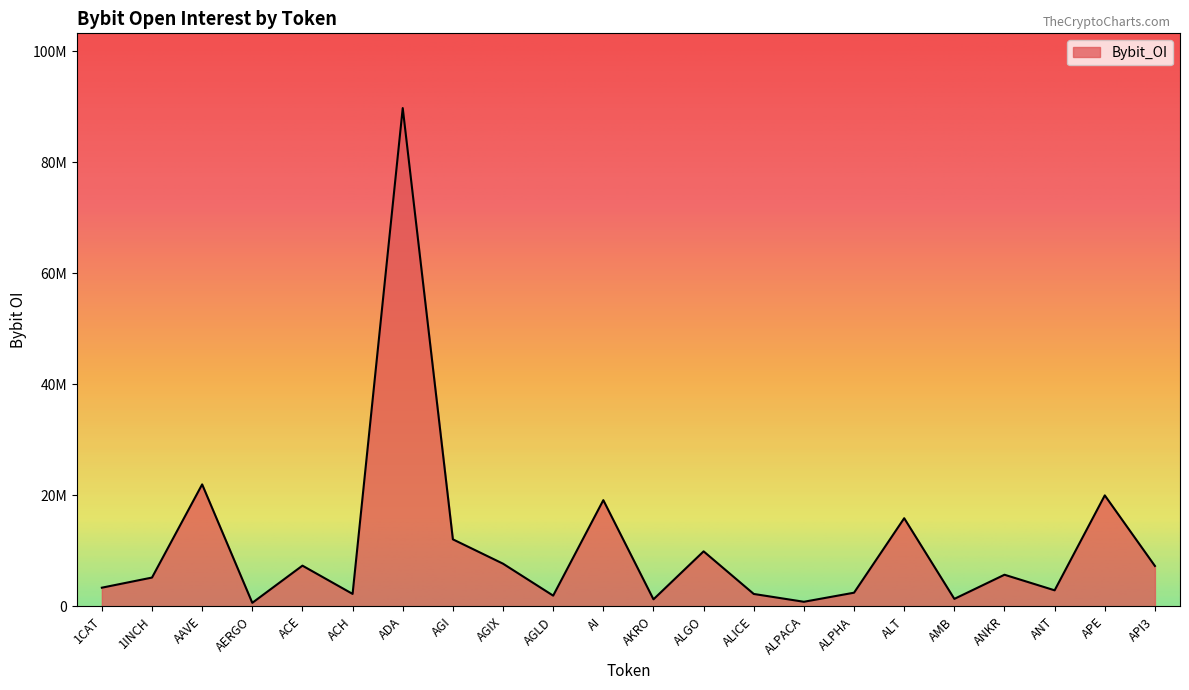

What is the ratio of the value at APE to the value at AKRO?

15.8